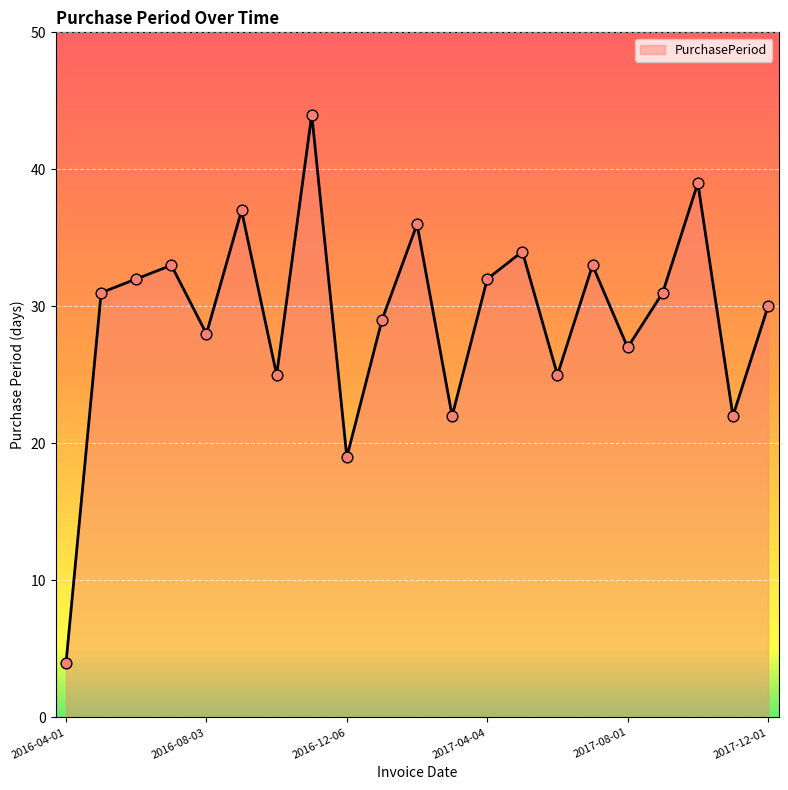

What is the difference between the maximum and minimum values?

40